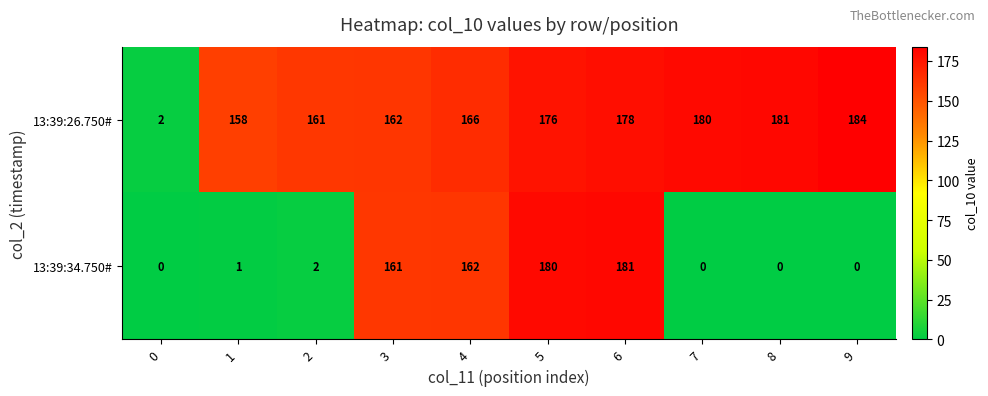

At how many categories does at least one series exceed 24?

9